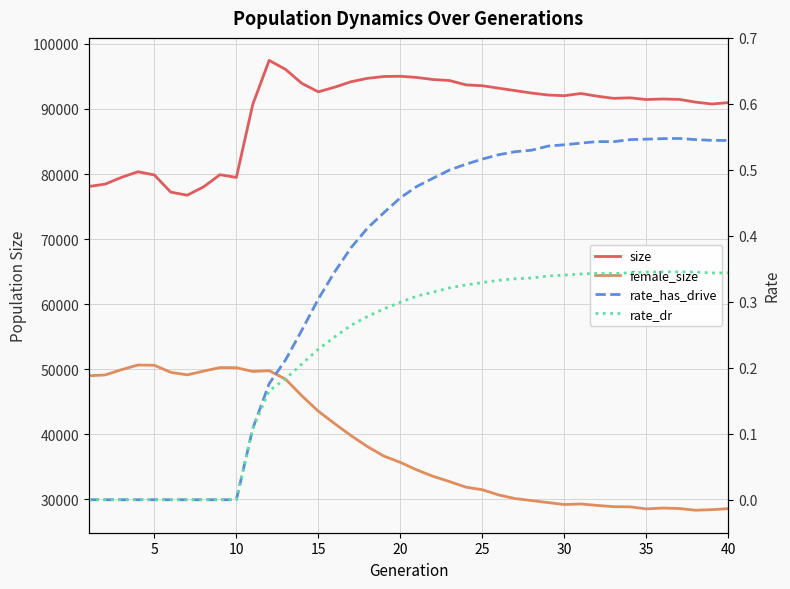

What is the difference between the maximum and minimum values in the female_size series?

22313.0